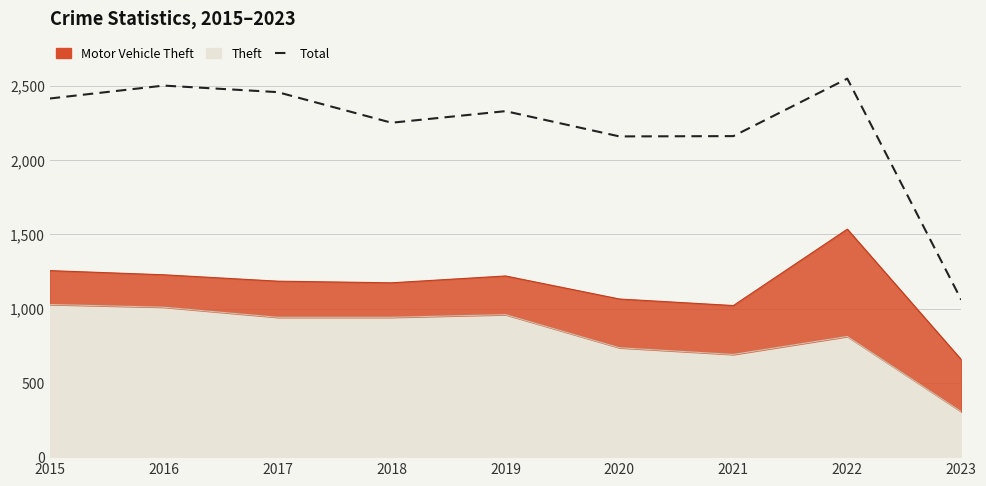

What is the value of the 1st point from the left?

2413